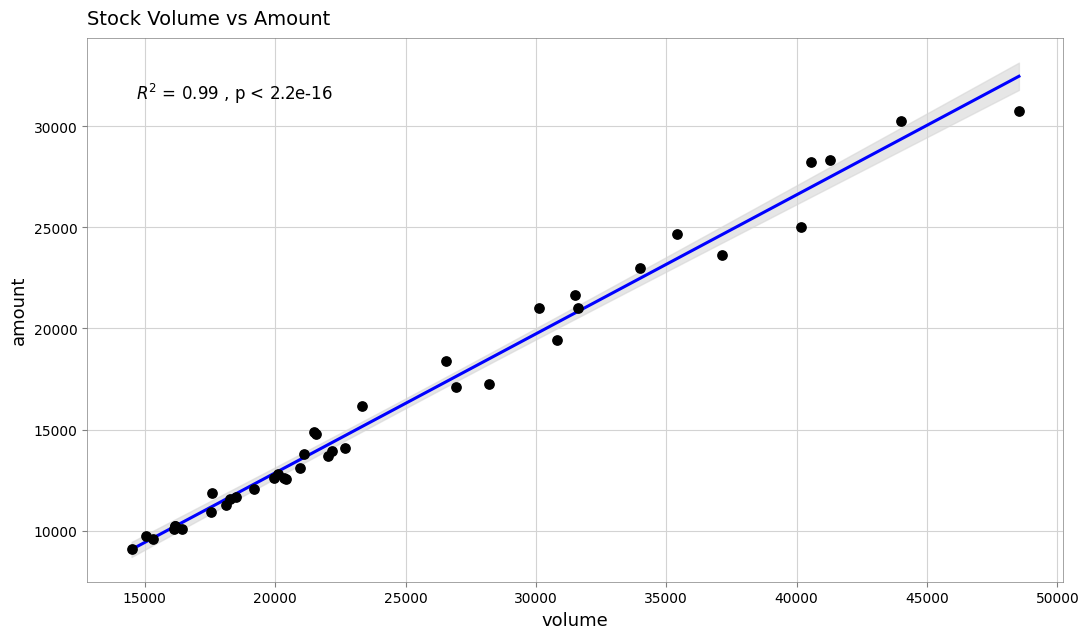

What Y value in the scatter plot is closest to 19938?

19428.2